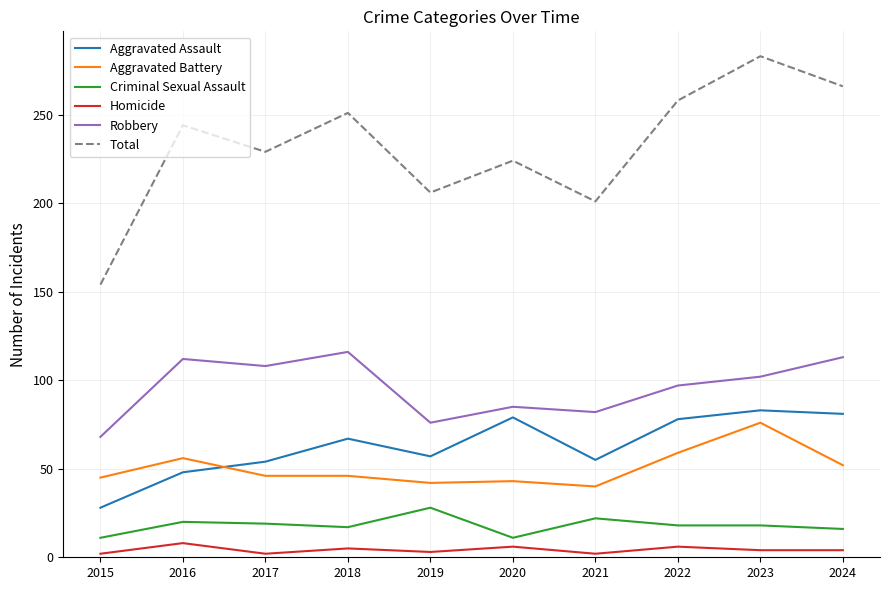

Rank the series at 2015 from lowest to highest value.

Homicide, Criminal Sexual Assault, Aggravated Assault, Aggravated Battery, Robbery, Total